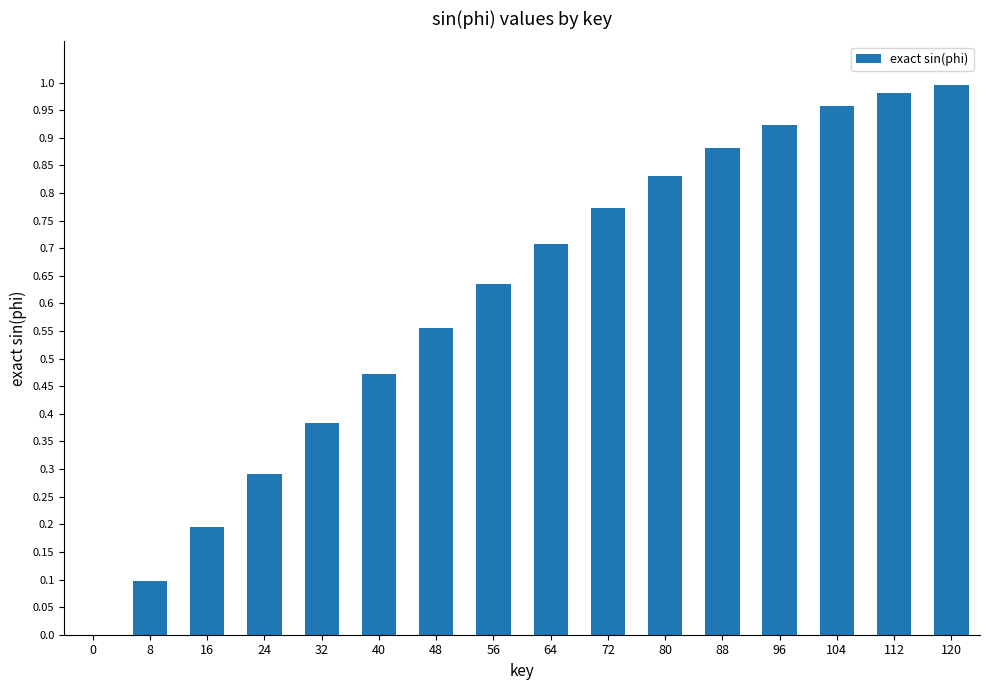

What is the sum of the values at 24 and 104?

1.2